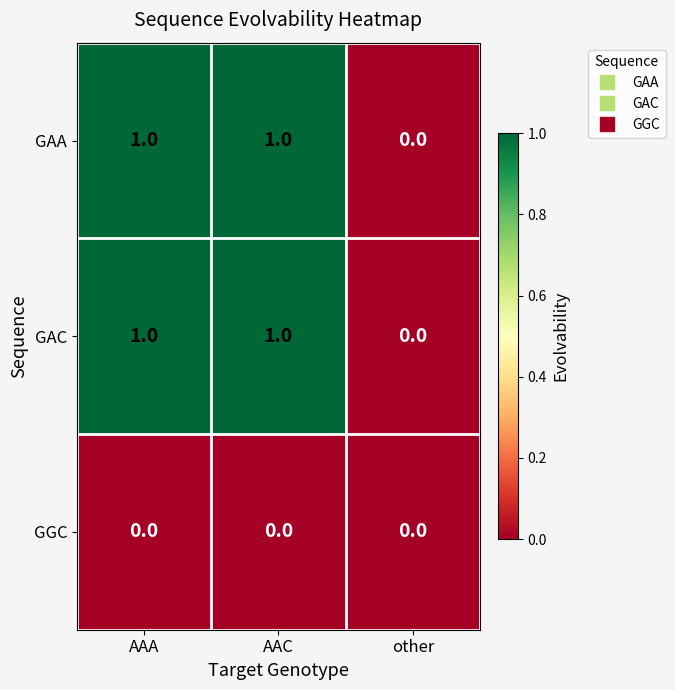

The GAA series shows 0 at other. True or false?

True